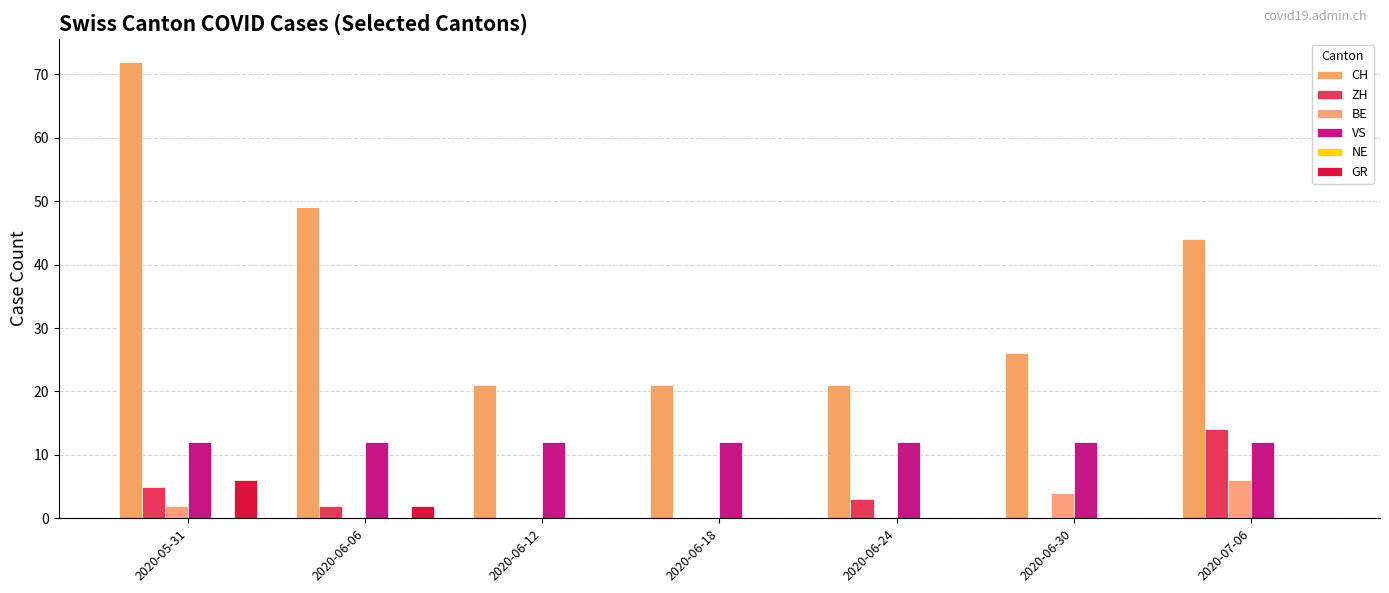

Count the number of data series in this chart.

5